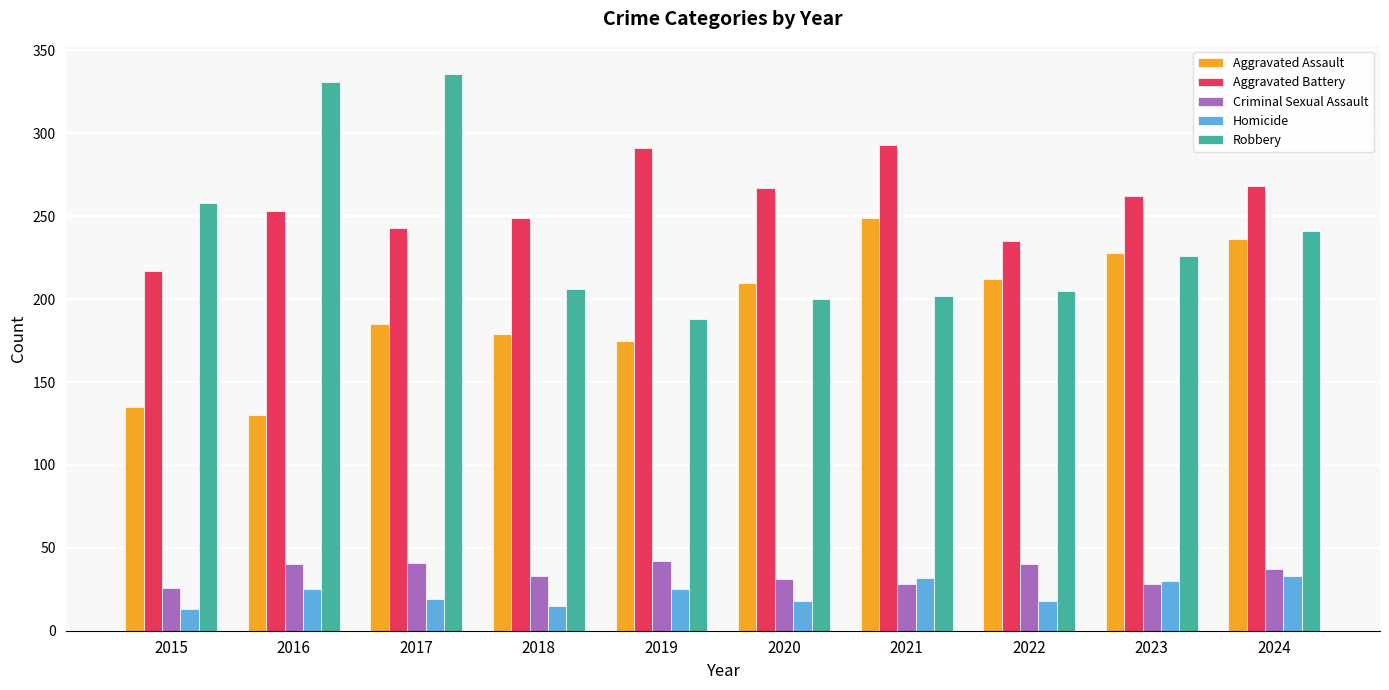

At how many categories does at least one series exceed 139?

10